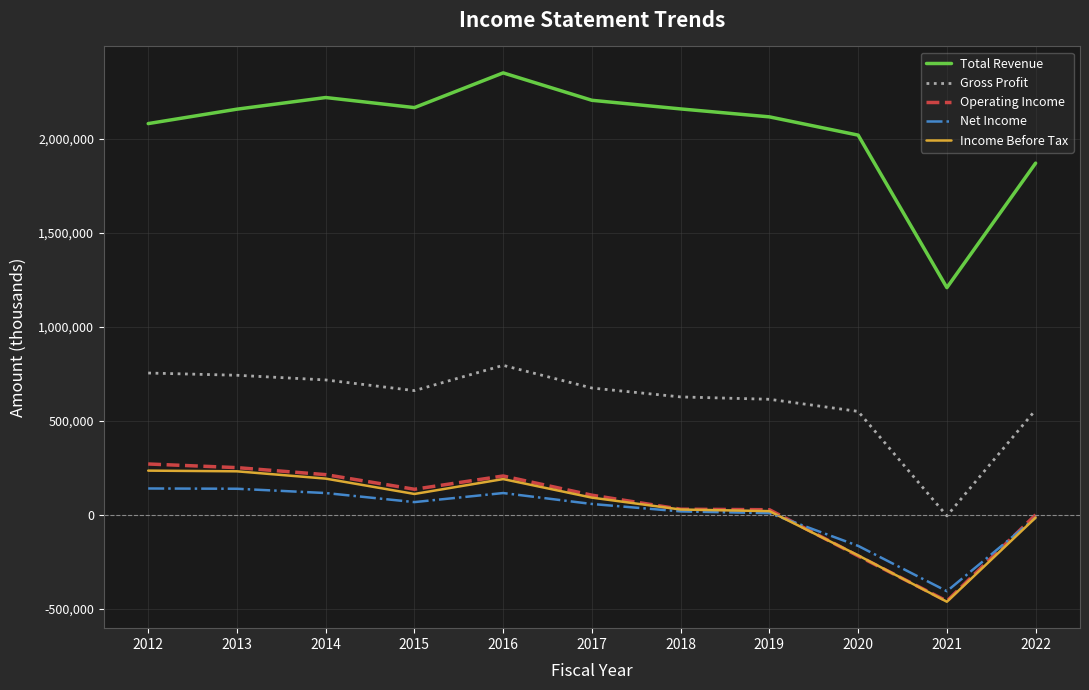

What is the sum of the Gross Profit values at 2019 and 2018?

1242400